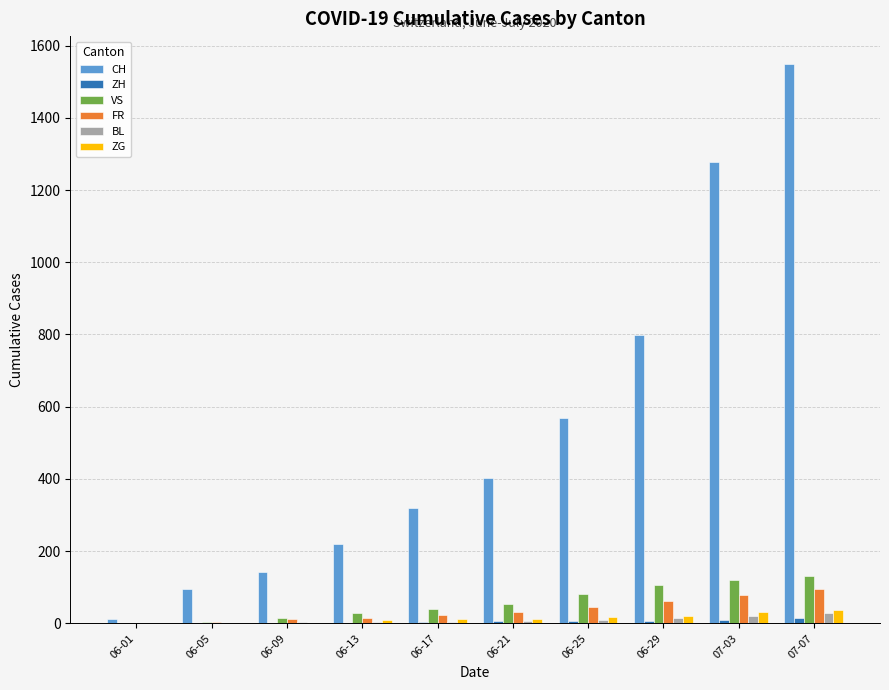

Are the bars grouped side by side (vs. stacked)?

Yes